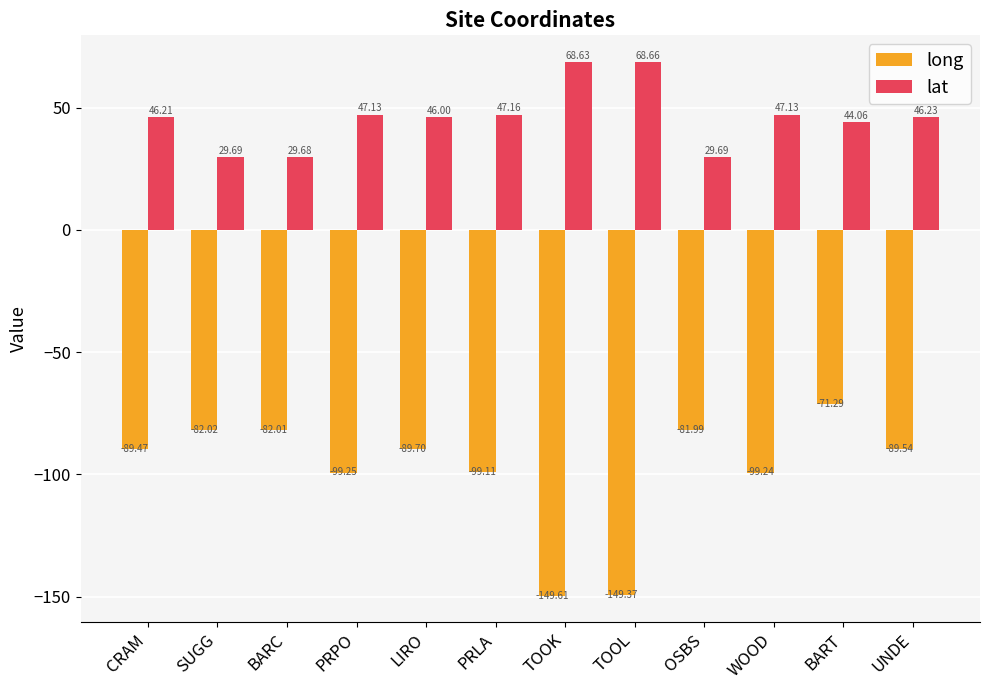

What is the total value across all series at TOOL?

-80.7